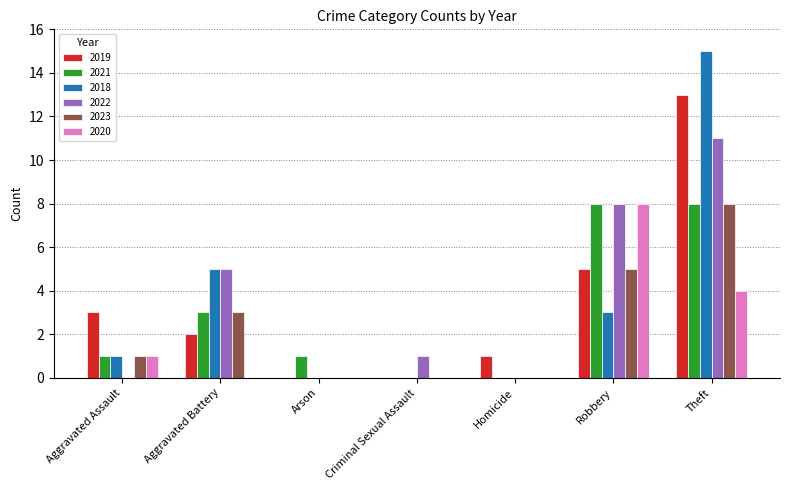

Reading left to right, extract all data points from this chart.

2019: Aggravated Assault=3	Aggravated Battery=2	Arson=0	Criminal Sexual Assault=0	Homicide=1	Robbery=5	Theft=13
2021: Aggravated Assault=1	Aggravated Battery=3	Arson=1	Criminal Sexual Assault=0	Homicide=0	Robbery=8	Theft=8
2018: Aggravated Assault=1	Aggravated Battery=5	Arson=0	Criminal Sexual Assault=0	Homicide=0	Robbery=3	Theft=15
2022: Aggravated Assault=0	Aggravated Battery=5	Arson=0	Criminal Sexual Assault=1	Homicide=0	Robbery=8	Theft=11
2023: Aggravated Assault=1	Aggravated Battery=3	Arson=0	Criminal Sexual Assault=0	Homicide=0	Robbery=5	Theft=8
2020: Aggravated Assault=1	Aggravated Battery=0	Arson=0	Criminal Sexual Assault=0	Homicide=0	Robbery=8	Theft=4